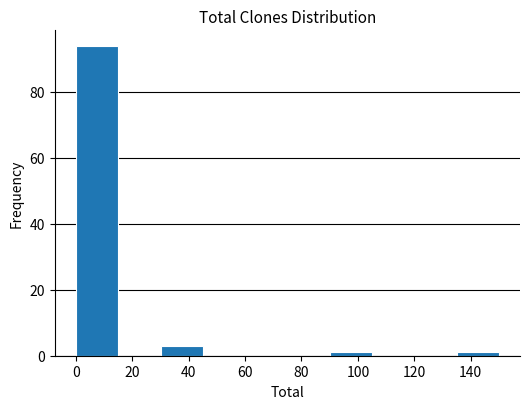

Reading left to right, transcribe this chart: for each bar, give the range it covers on the x-axis and its height. Neither the bar edges nor the heights are printed on the chart, so give them approximately, as read against the axes.

0 to 15: 94
15 to 30: 0
30 to 45: 4
45 to 60: 0
60 to 75: 0
75 to 90: 0
90 to 105: under 2
105 to 120: 0
120 to 135: 0
135 to 150: under 2